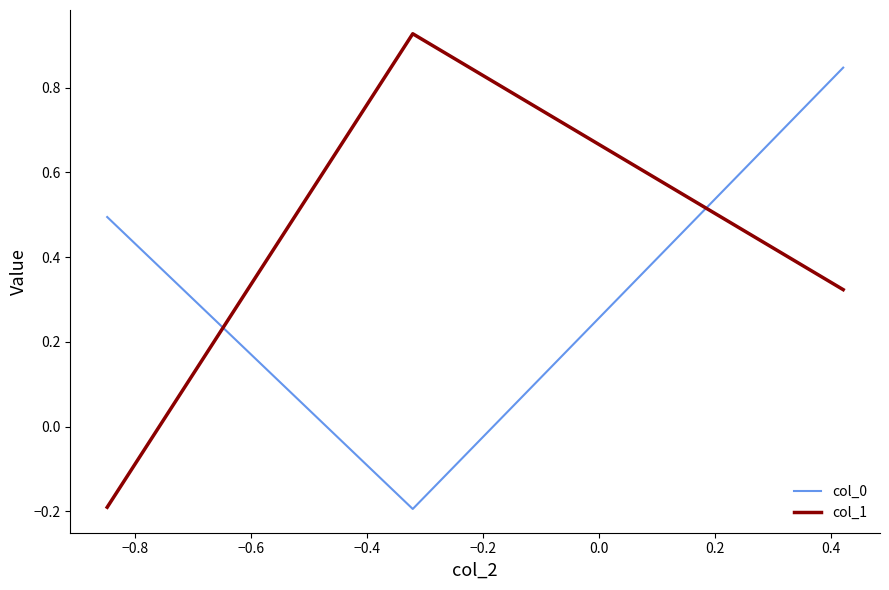

List the series in order of their peak value, lowest first.

col_0, col_1